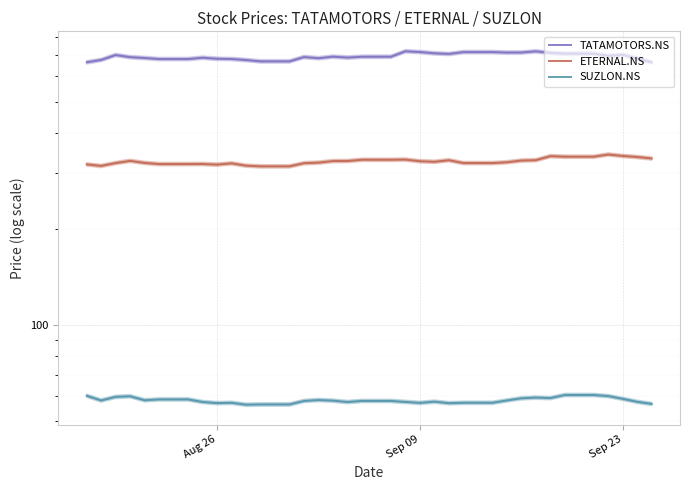

What is the highest value of the SUZLON.NS series?

60.4